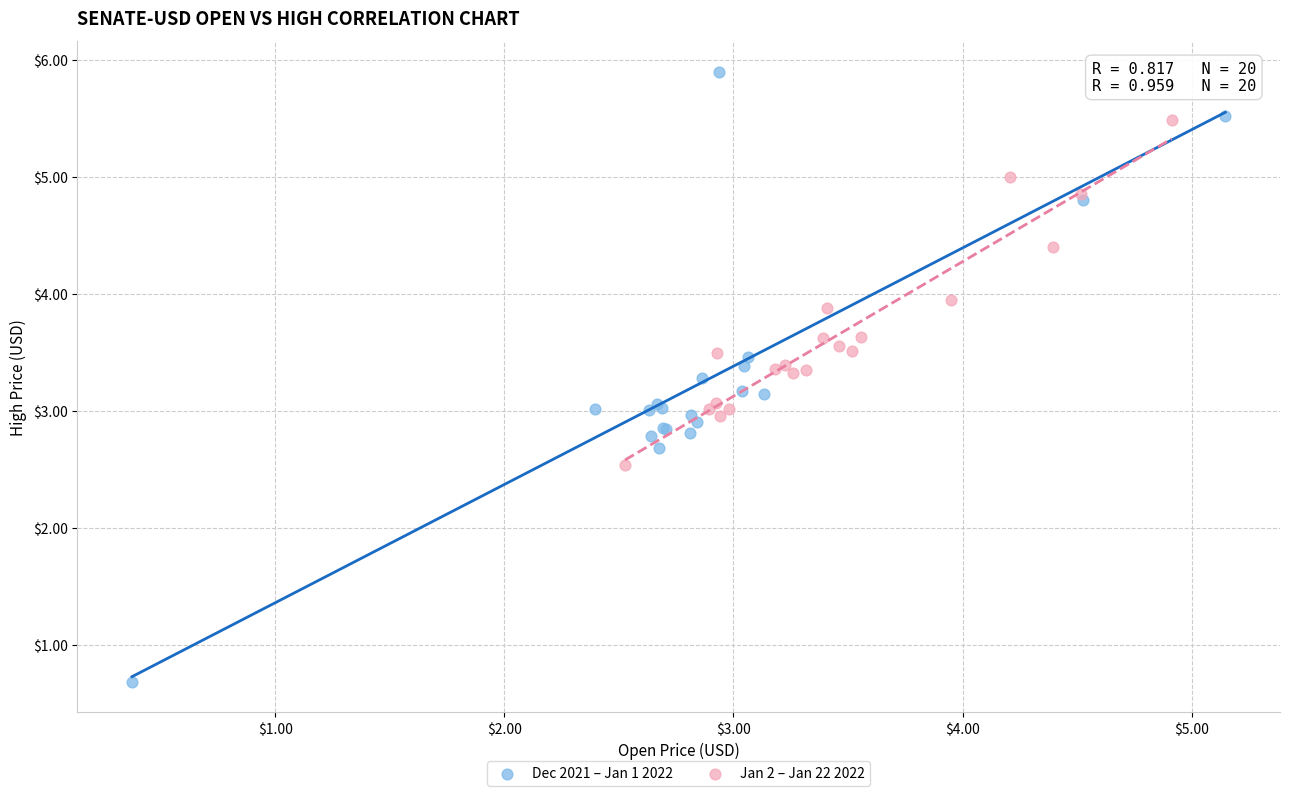

Which series contains the lowest Y value?

Dec 2021 – Jan 1 2022